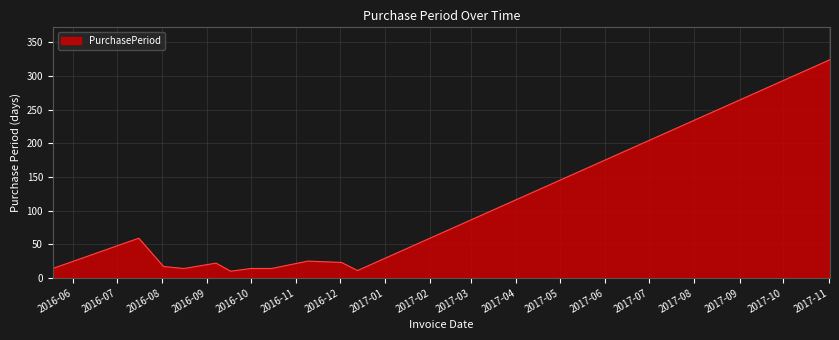

How many lines are shown in the chart?

1